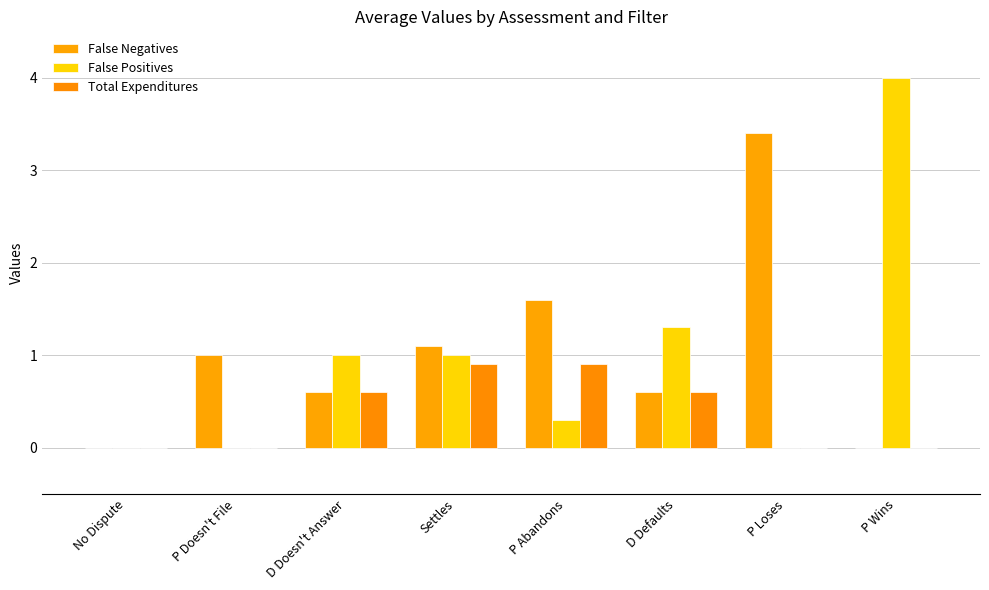

Are the bars horizontal?

No